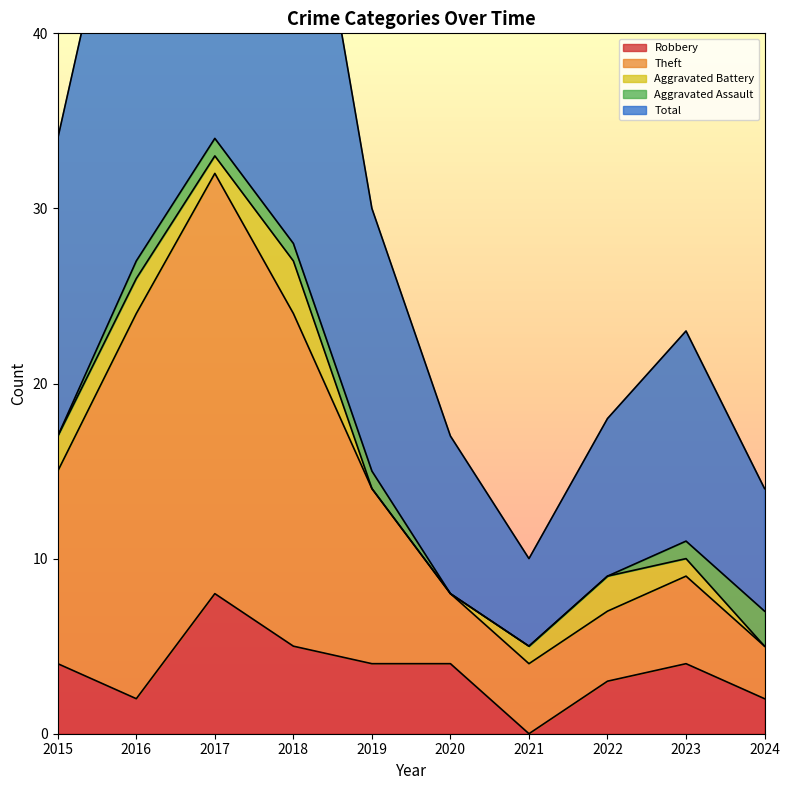

The Robbery series shows 1 at 2019. True or false?

False